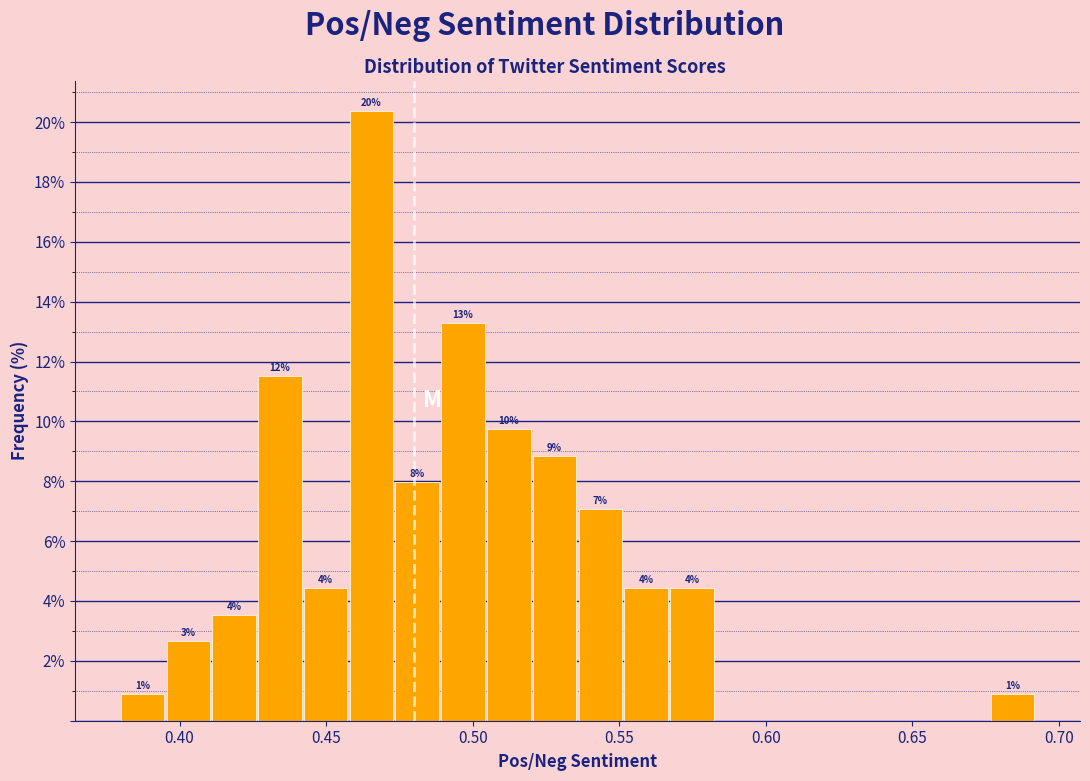

Read against the x-axis, roughly where is the centre of the tallest bar?

0.465